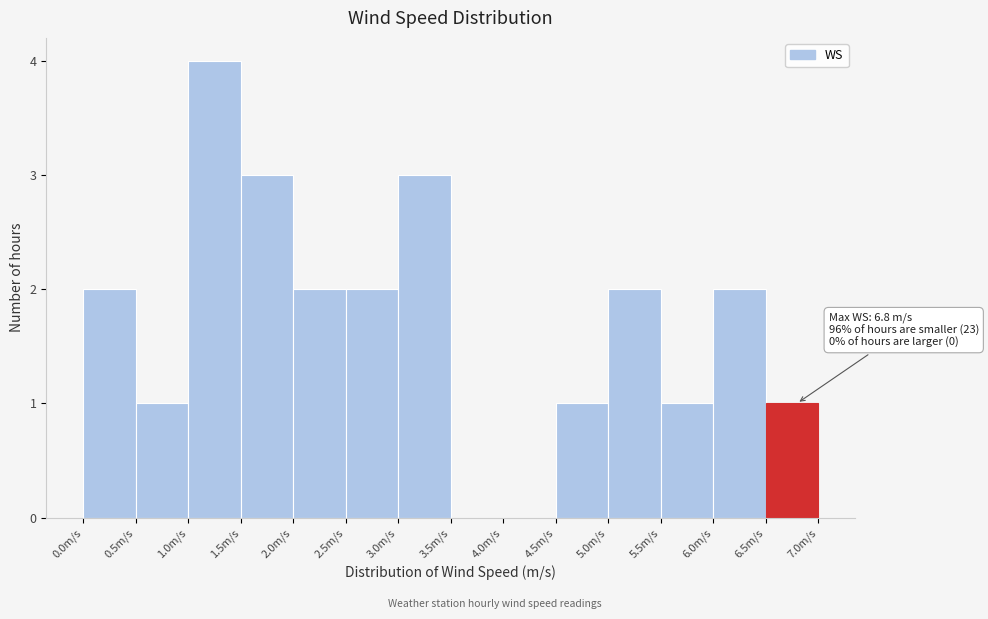

Which range on the x-axis has the tallest bar?

1.0 to 1.5